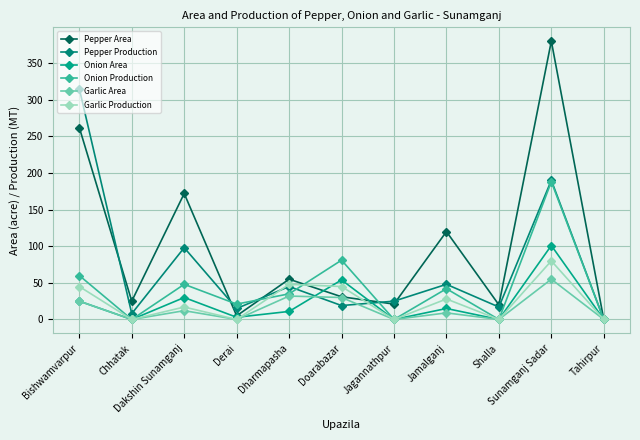

Does the chart display data point markers on the line(s)?

Yes